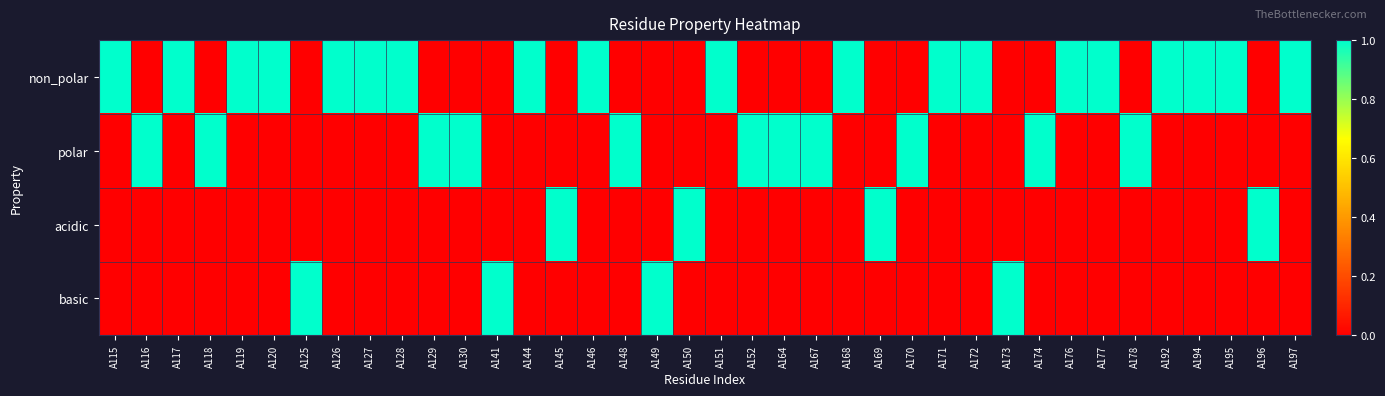

Reading left to right, list all the values displayed in this chart.

non_polar: A115=1	A116=0	A117=1	A118=0	A119=1	A120=1	A125=0	A126=1	A127=1	A128=1	A129=0	A130=0	A141=0	A144=1	A145=0	A146=1	A148=0	A149=0	A150=0	A151=1	A152=0	A164=0	A167=0	A168=1	A169=0	A170=0	A171=1	A172=1	A173=0	A174=0	A176=1	A177=1	A178=0	A192=1	A194=1	A195=1	A196=0	A197=1
polar: A115=0	A116=1	A117=0	A118=1	A119=0	A120=0	A125=0	A126=0	A127=0	A128=0	A129=1	A130=1	A141=0	A144=0	A145=0	A146=0	A148=1	A149=0	A150=0	A151=0	A152=1	A164=1	A167=1	A168=0	A169=0	A170=1	A171=0	A172=0	A173=0	A174=1	A176=0	A177=0	A178=1	A192=0	A194=0	A195=0	A196=0	A197=0
acidic: A115=0	A116=0	A117=0	A118=0	A119=0	A120=0	A125=0	A126=0	A127=0	A128=0	A129=0	A130=0	A141=0	A144=0	A145=1	A146=0	A148=0	A149=0	A150=1	A151=0	A152=0	A164=0	A167=0	A168=0	A169=1	A170=0	A171=0	A172=0	A173=0	A174=0	A176=0	A177=0	A178=0	A192=0	A194=0	A195=0	A196=1	A197=0
basic: A115=0	A116=0	A117=0	A118=0	A119=0	A120=0	A125=1	A126=0	A127=0	A128=0	A129=0	A130=0	A141=1	A144=0	A145=0	A146=0	A148=0	A149=1	A150=0	A151=0	A152=0	A164=0	A167=0	A168=0	A169=0	A170=0	A171=0	A172=0	A173=1	A174=0	A176=0	A177=0	A178=0	A192=0	A194=0	A195=0	A196=0	A197=0